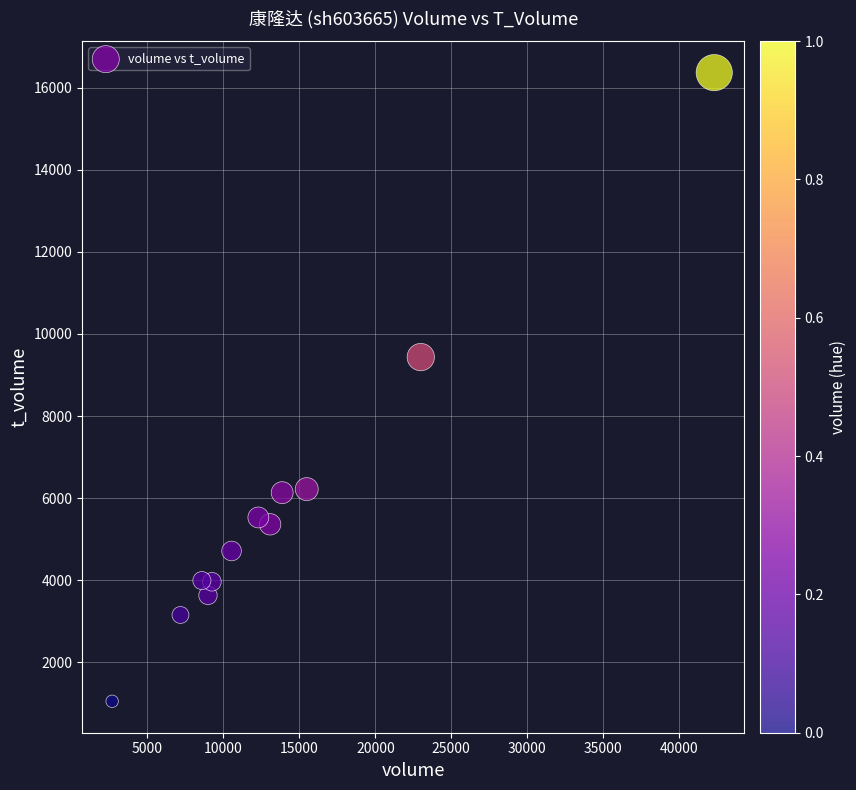

What is the range of Y values (max minus min)?

15311